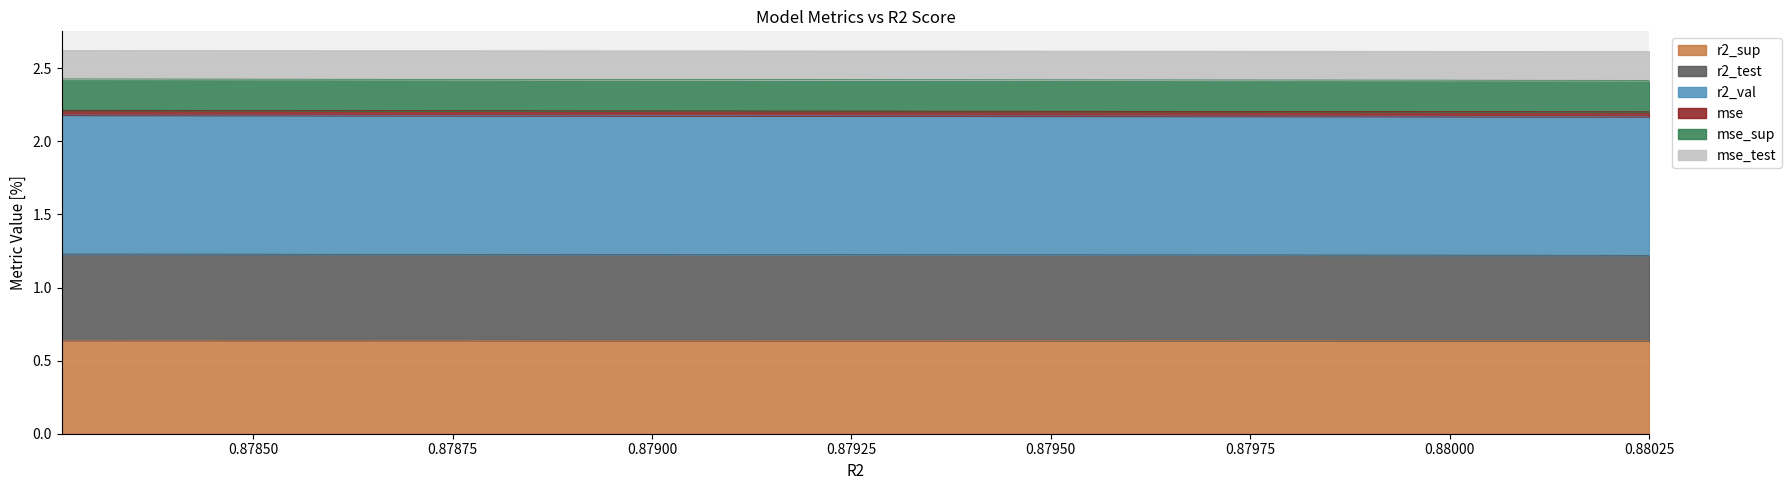

What are all the series names shown in the legend?

r2_sup, r2_test, r2_val, mse, mse_sup, mse_test